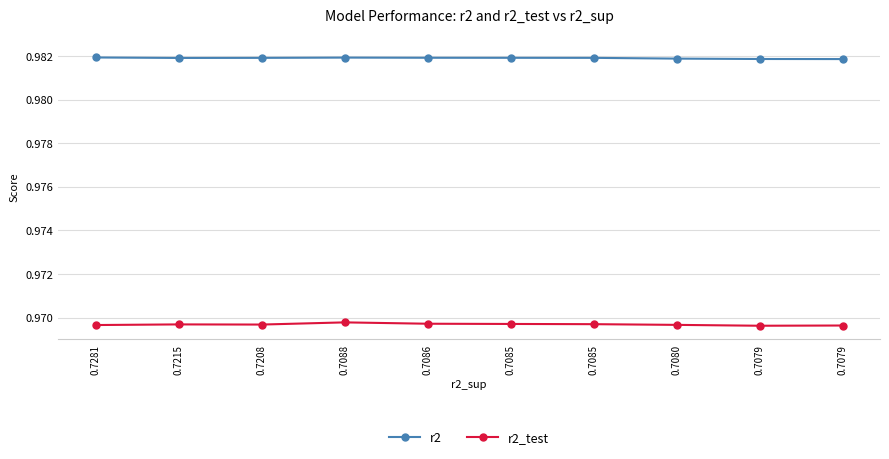

What are all the series names shown in the legend?

r2, r2_test